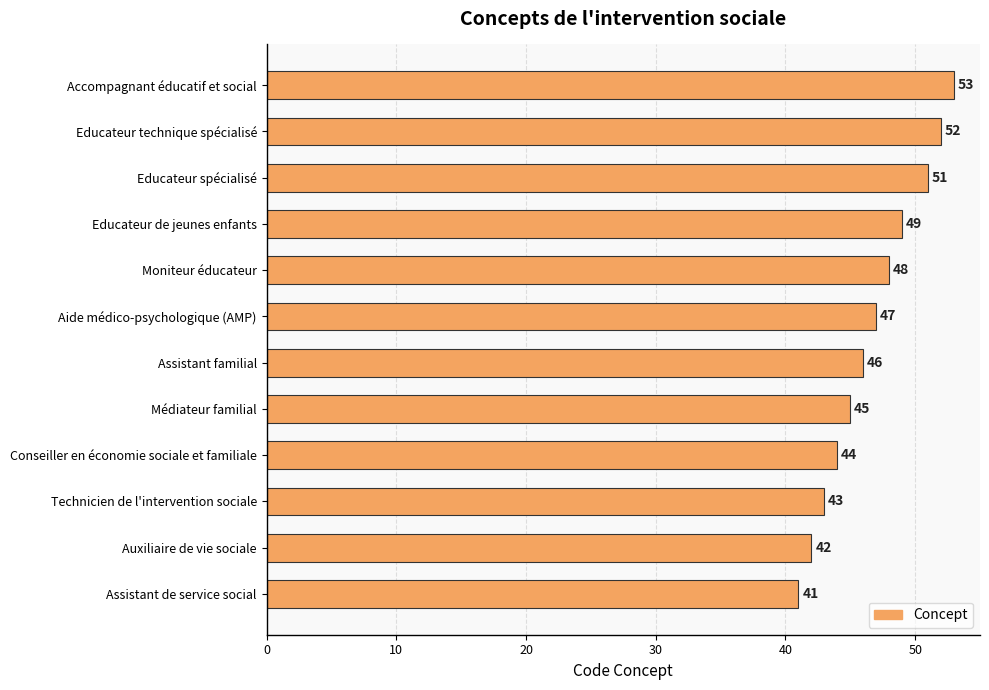

Where is the data nearest to the value 47?

Aide médico-psychologique (AMP)